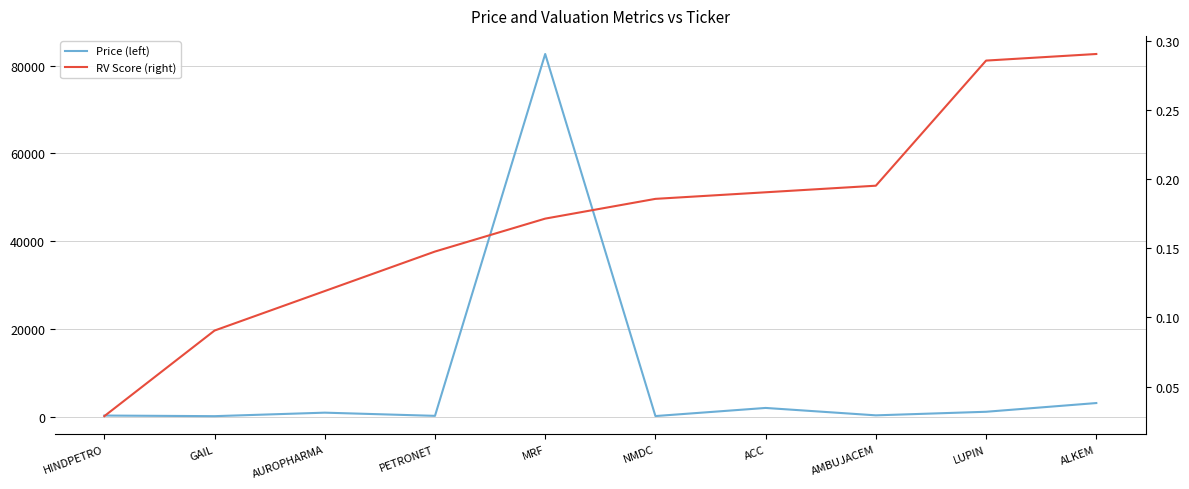

Which has a higher value, LUPIN or PETRONET?

LUPIN